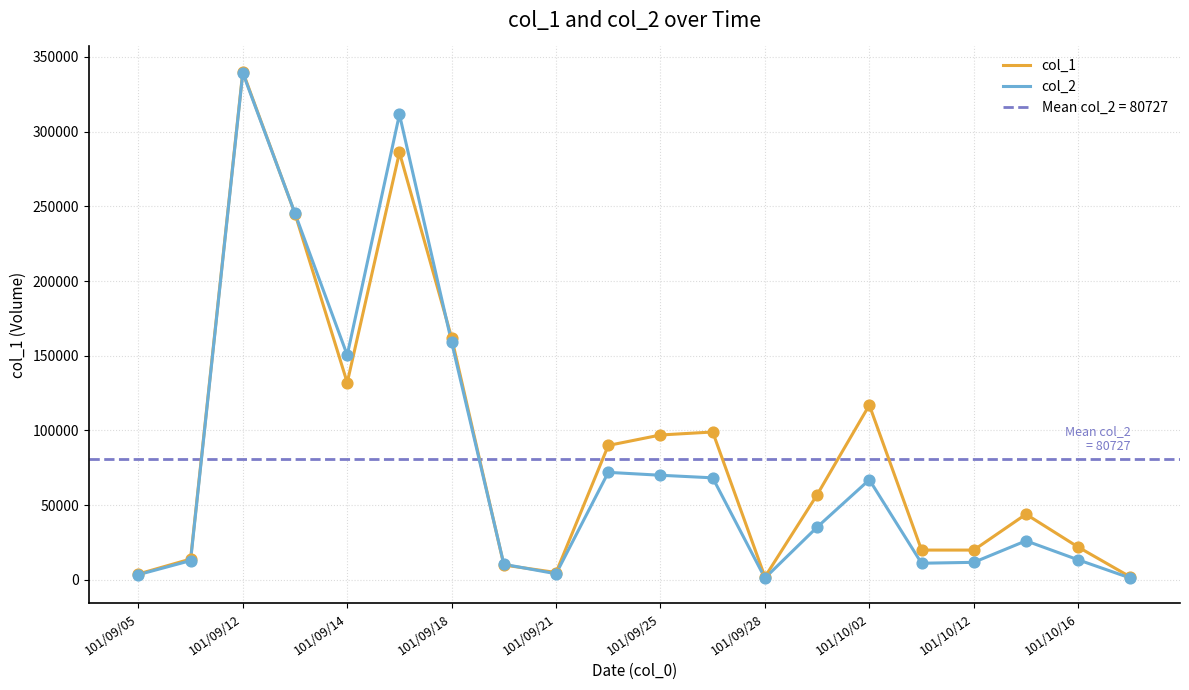

Which series has the largest total across all categories?

col_1